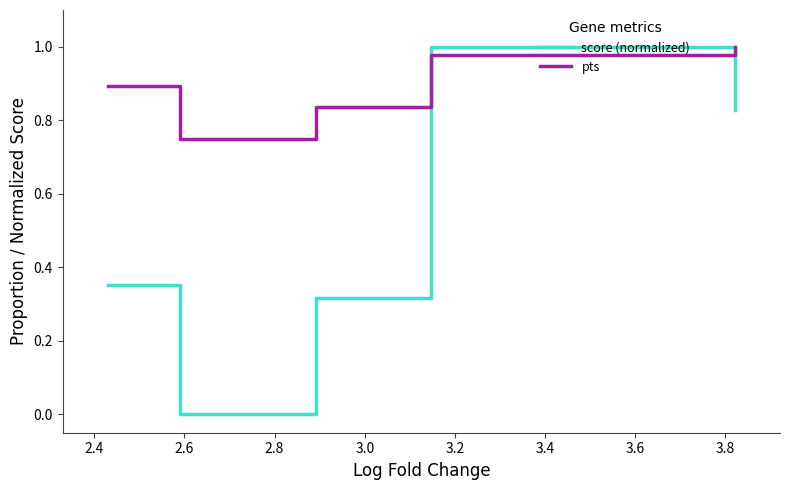

Does the chart display data point markers on the line(s)?

No